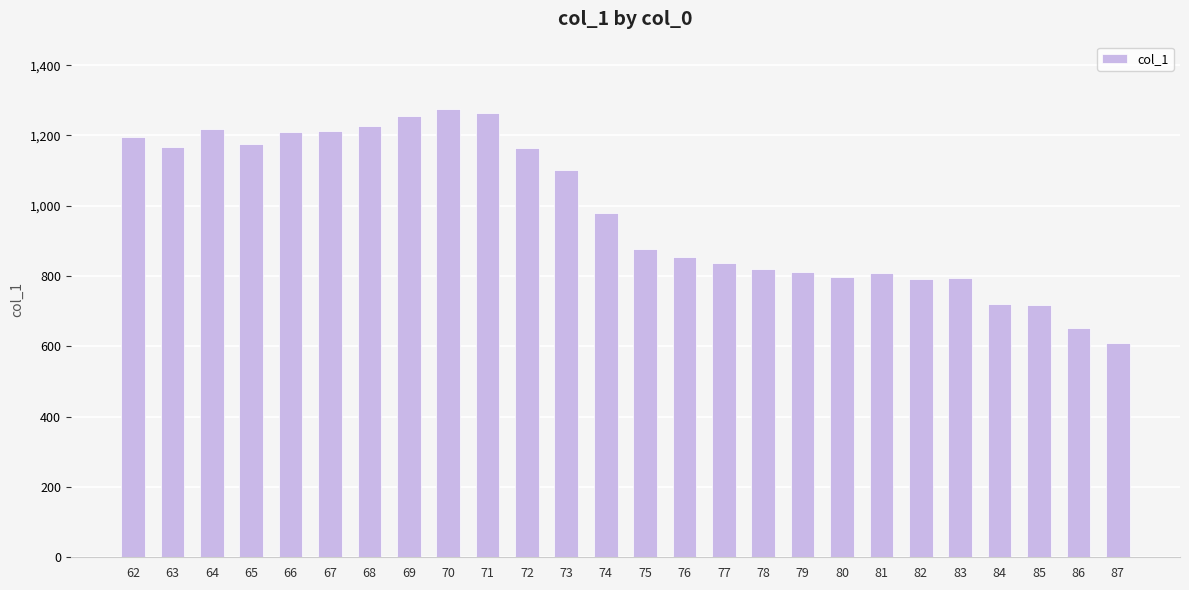

Approximately how many times larger is the value at 86 compared to 77?

0.8